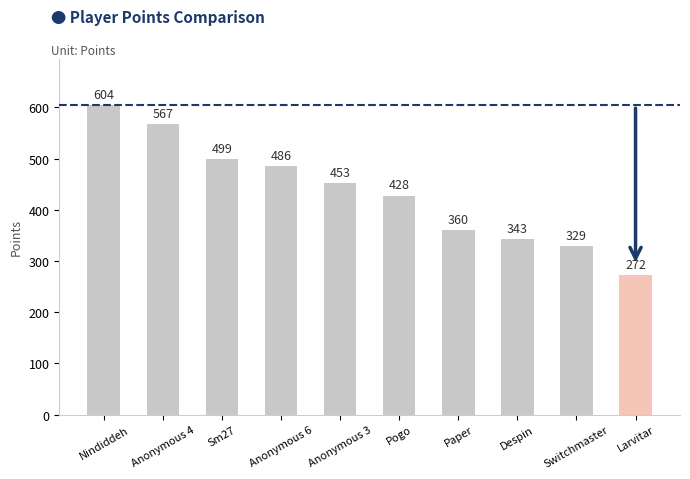

List the labels in order of value, largest first.

Nindiddeh, Anonymous 4, Sm27, Anonymous 6, Anonymous 3, Pogo, Paper, Despin, Switchmaster, Larvitar